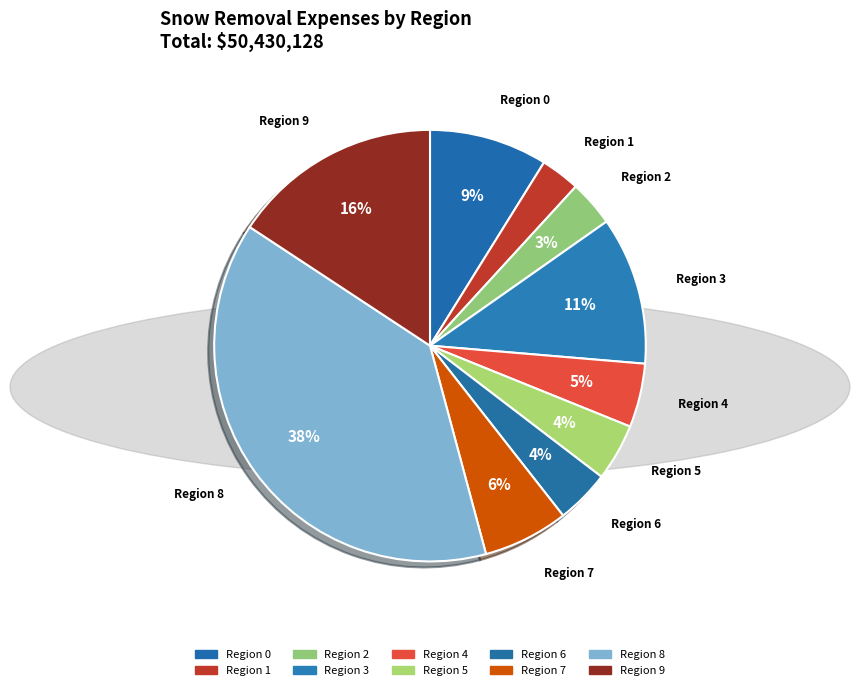

To the nearest percent, what is the average slice percentage?

10%